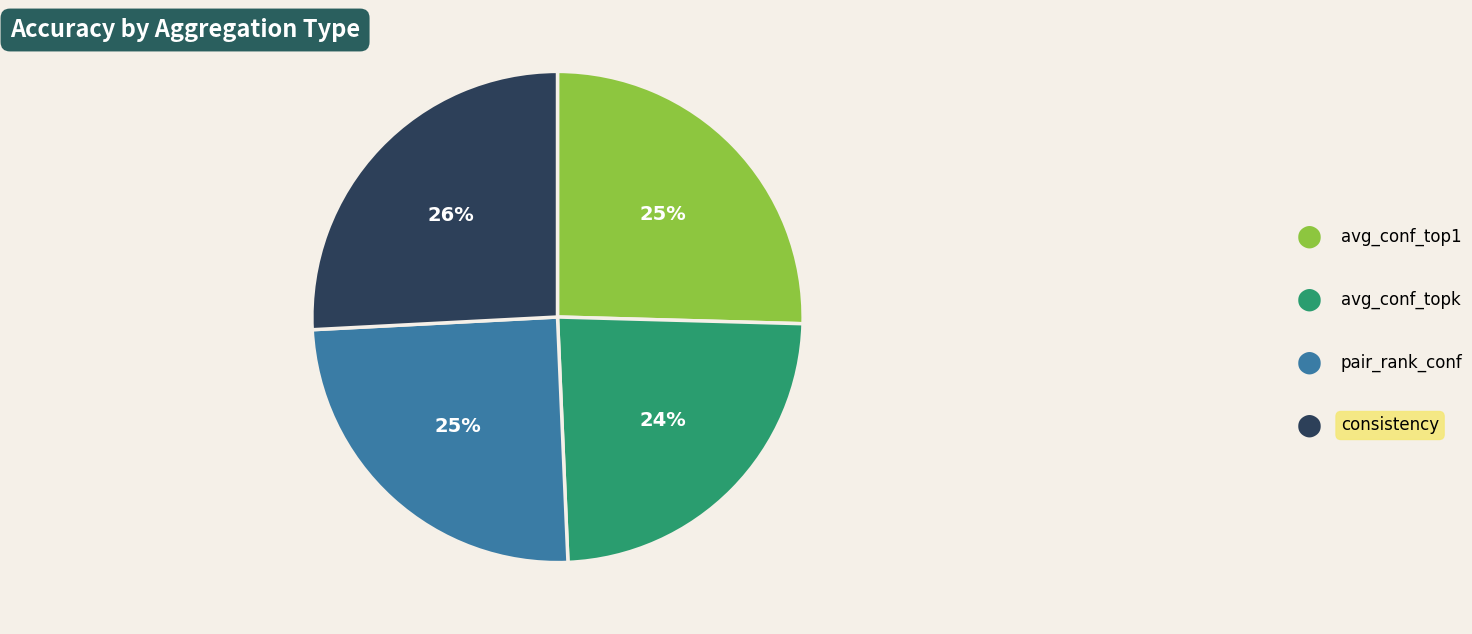

Does any single category account for the majority?

No